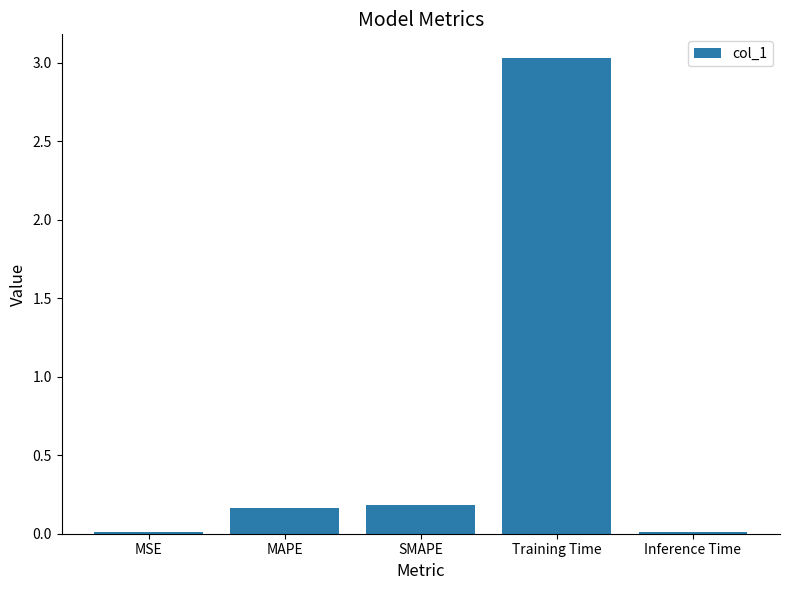

Between MSE and SMAPE, which is larger?

SMAPE